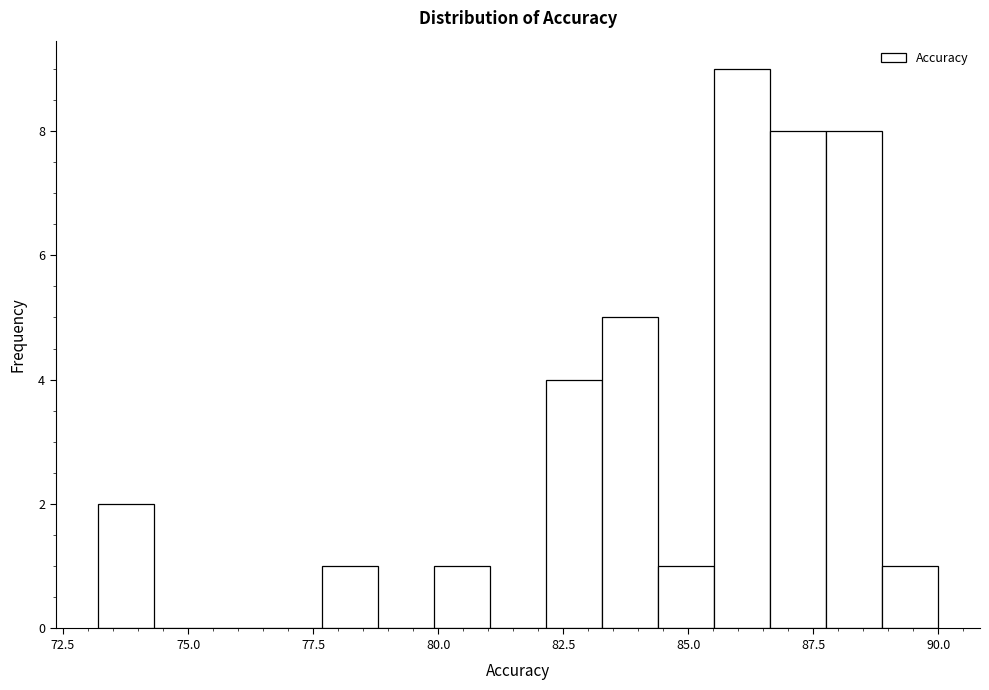

Around what value on the x-axis is the tallest bar? Give the approximate position of its centre, as read against the axis.

86.0